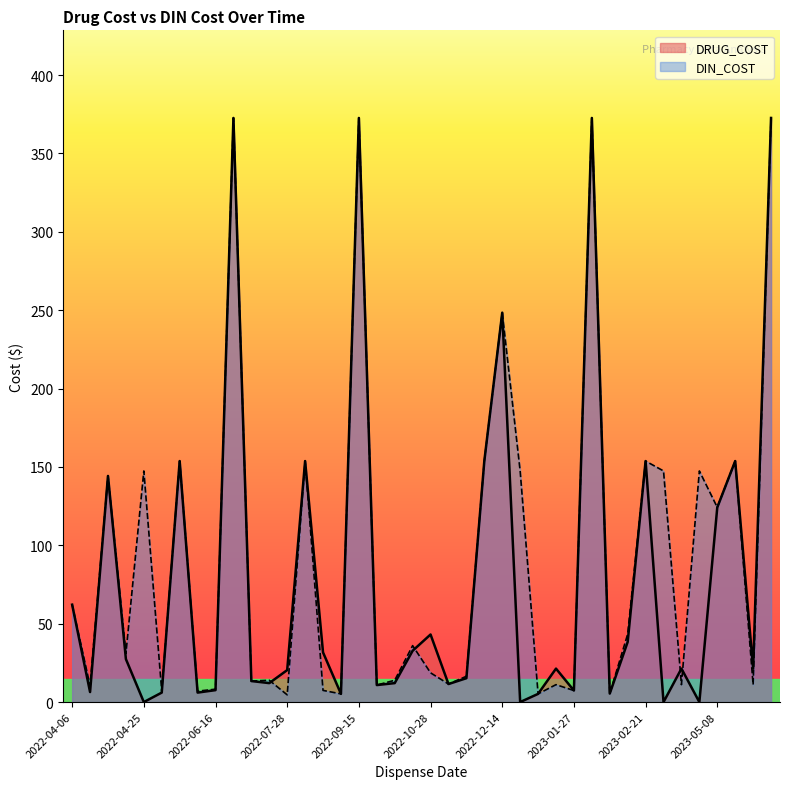

Read the DIN_COST value at 2023-03-03.

147.4